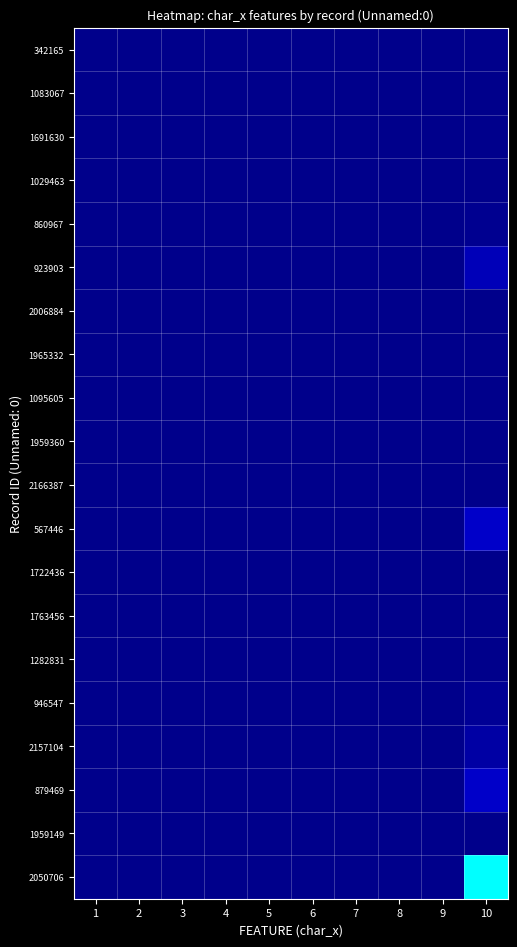

Between 7 and 2, which is larger?

7